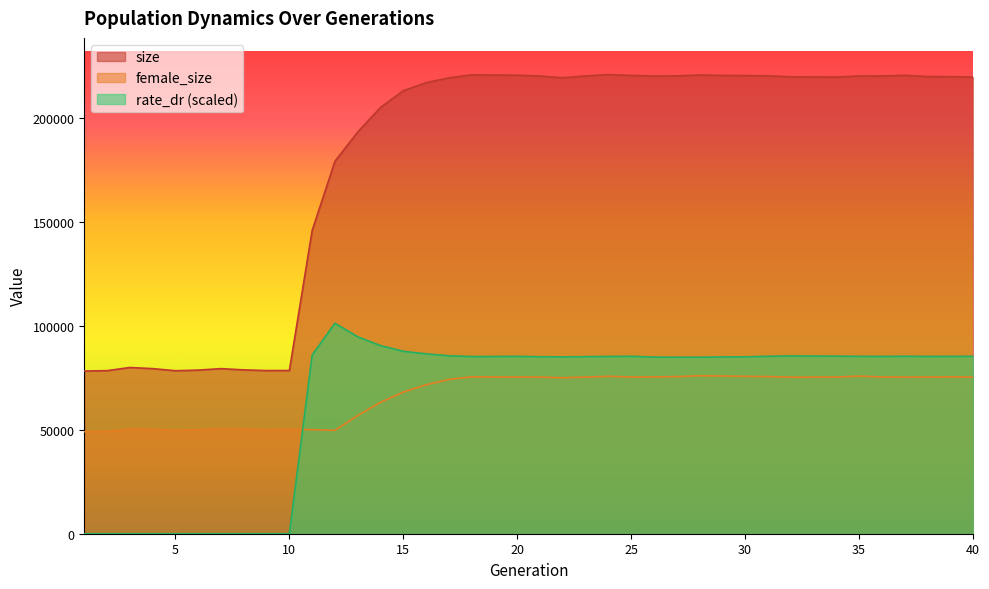

At how many categories does at least one series exceed 208444?

26